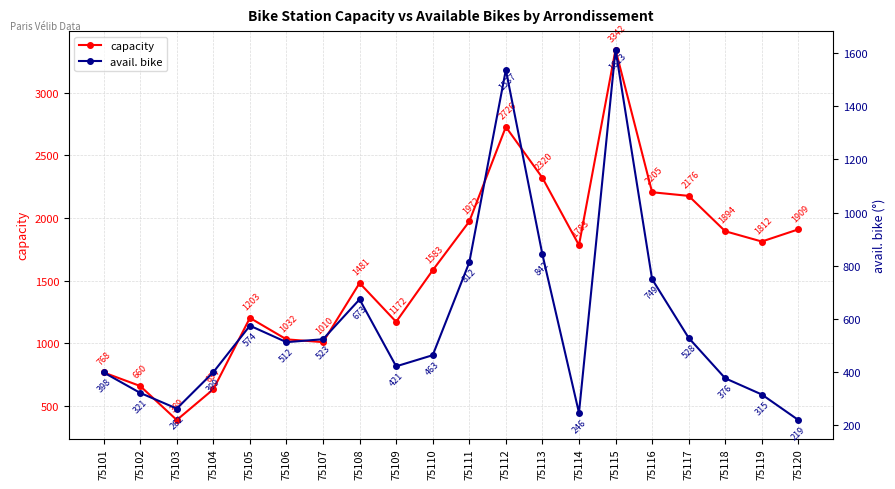

Reading left to right, transcribe all the data shown in this chart.

capacity: 768	660	389	634	1203	1032	1010	1481	1172	1583	1972	2726	2320	1783	3342	2205	2176	1894	1812	1909
avail. bike: 398	321	262	399	574	512	523	673	421	463	812	1537	842	246	1613	749	528	376	315	219